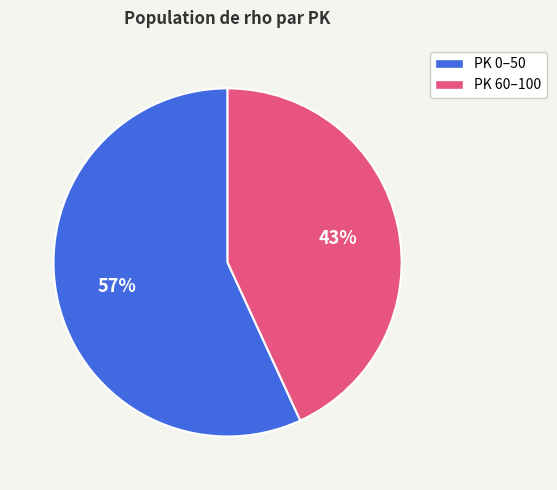

Is there a majority slice in this chart?

Yes